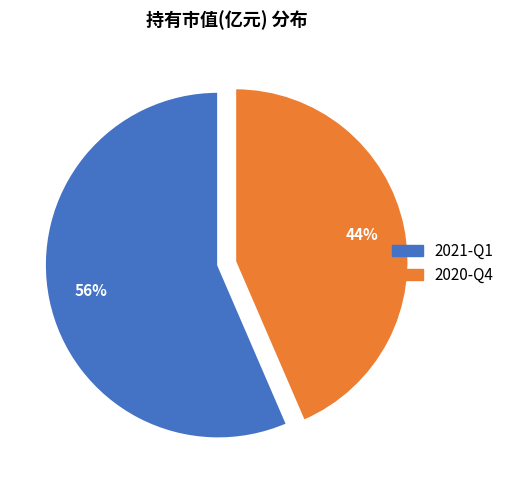

Combined, do 2020-Q4 and 2021-Q1 account for over 50%?

Yes